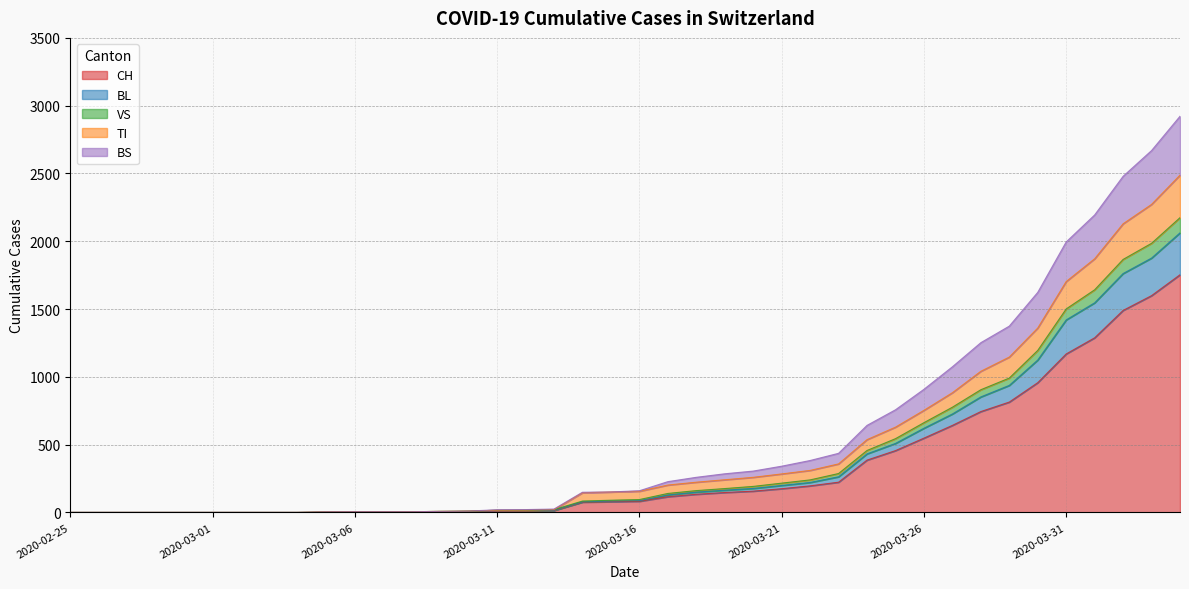

Which category has the highest value in the BS series?

2020-04-04